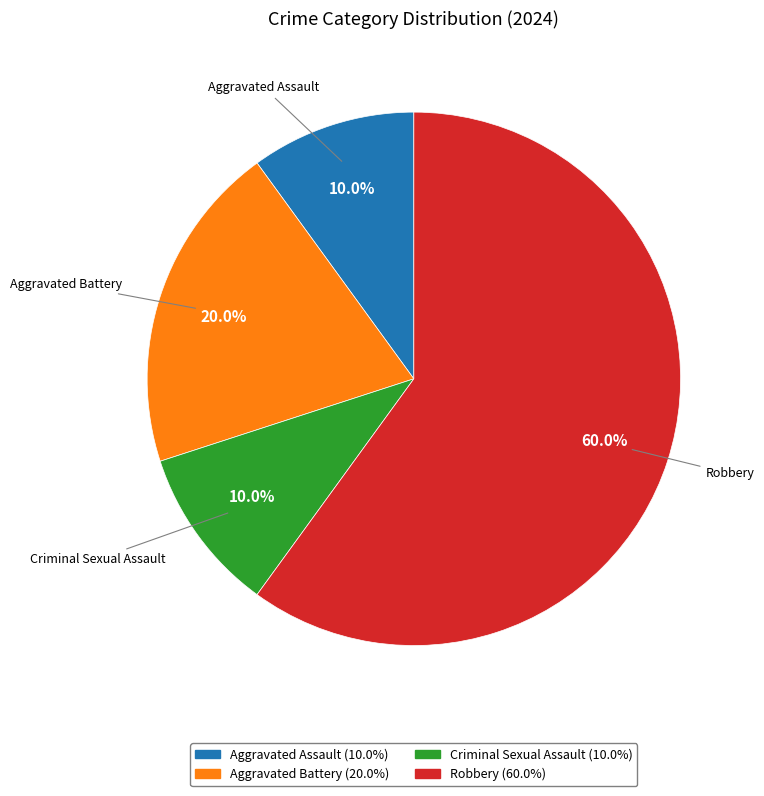

To the nearest percent, what percentage of the pie is Criminal Sexual Assault?

10%